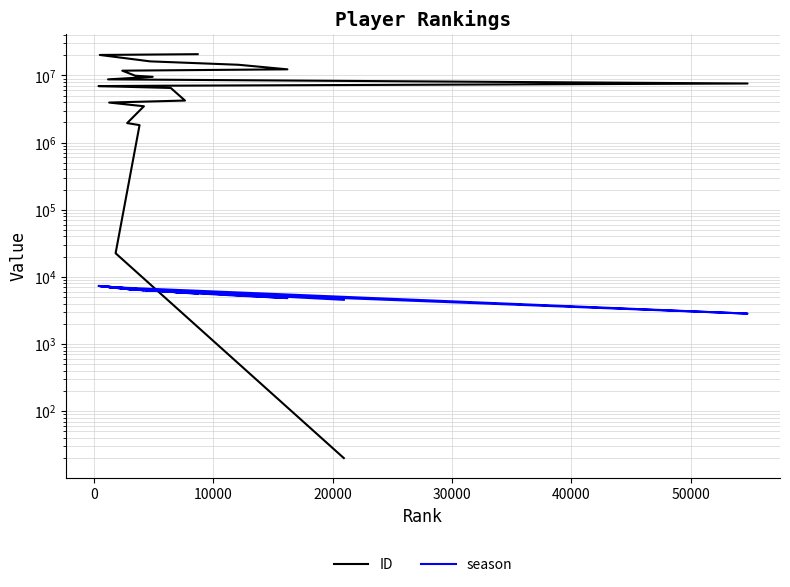

Reading left to right, what are all the values shown in this chart?

ID: 20	22497	1820342	1951758	3477306	3946814	4229136	6510348	6940556	7025661	7587898	8741713	9541747	9913517	11783968	12333251	14424176	16206490	20199374	20737010
season: 4553	6850	6385	6590	6319	7022	5762	6023	7337	6186	2839	7055	6207	6450	6690	4833	5241	6239	7293	5586